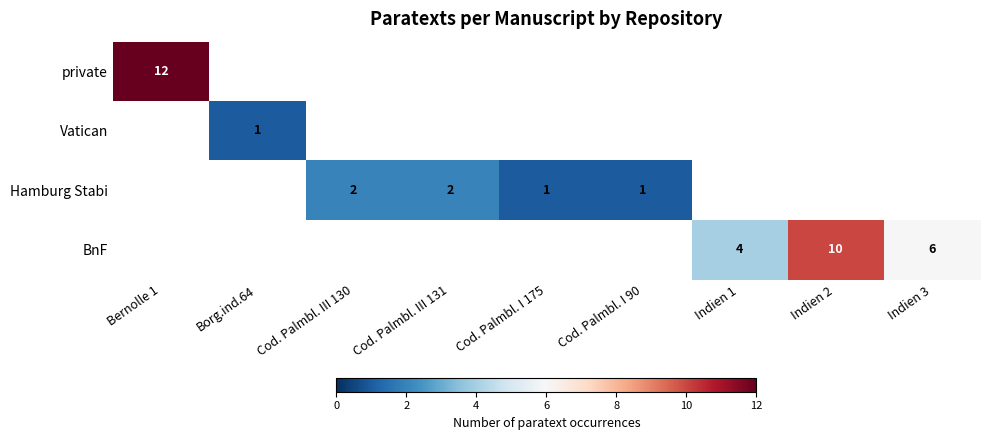

What is the total value across all series at Indien 1?

4